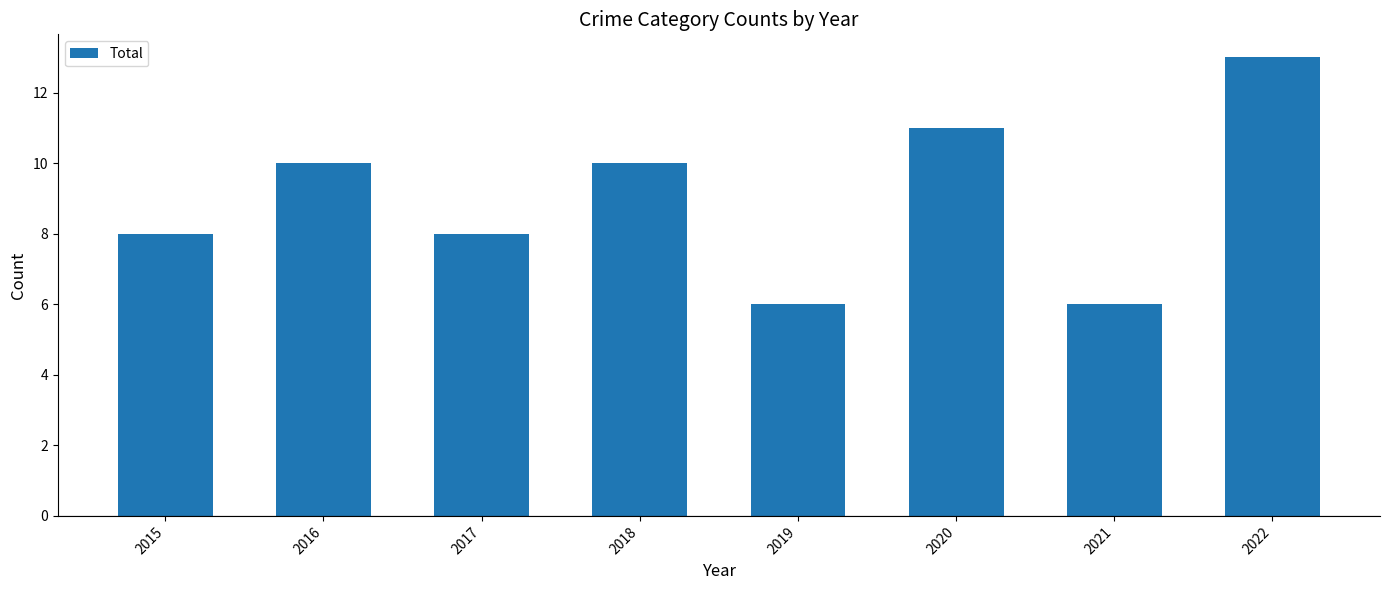

At which category does the chart reach its peak across all series?

2022